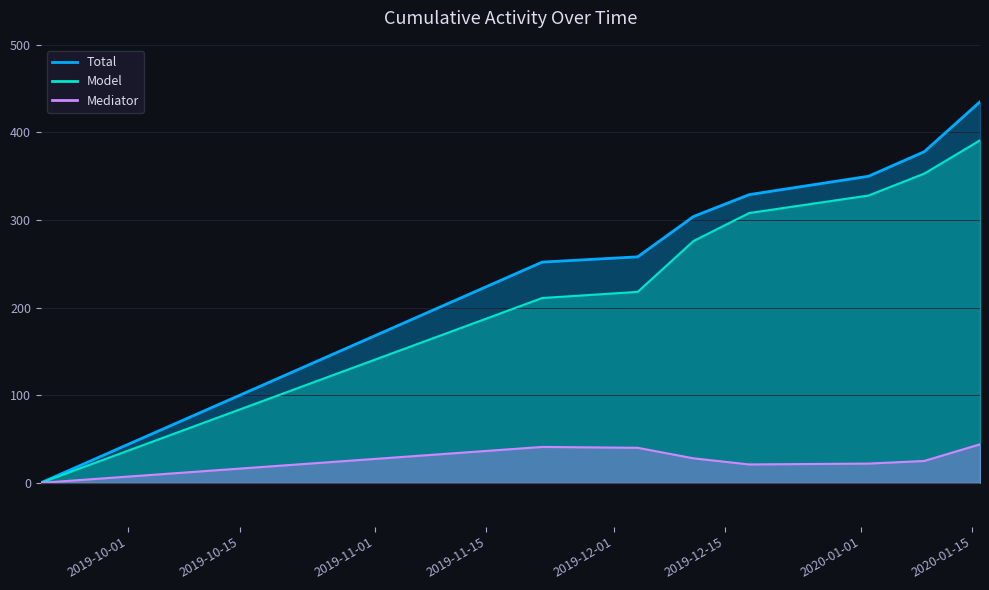

What is the label of the 3rd point from the left?

2019-12-04